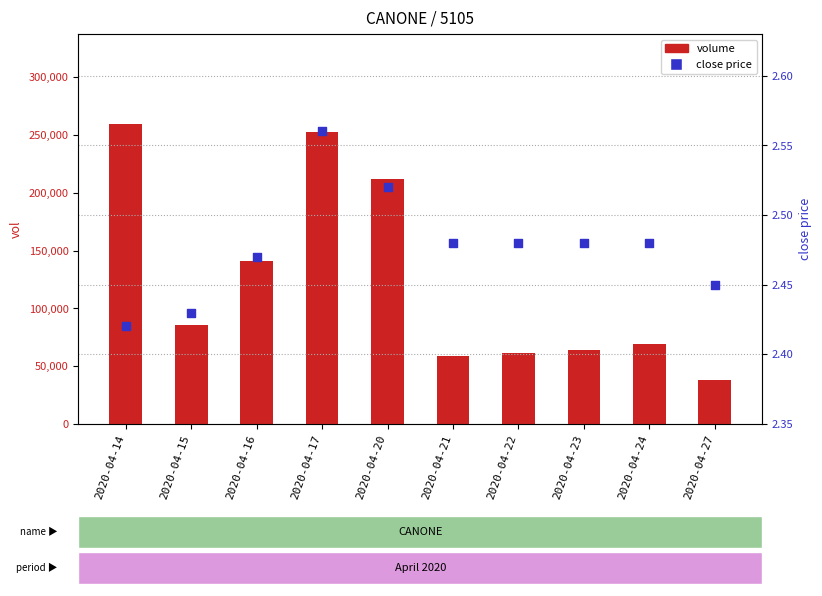

Which series contains the highest Y value?

volume